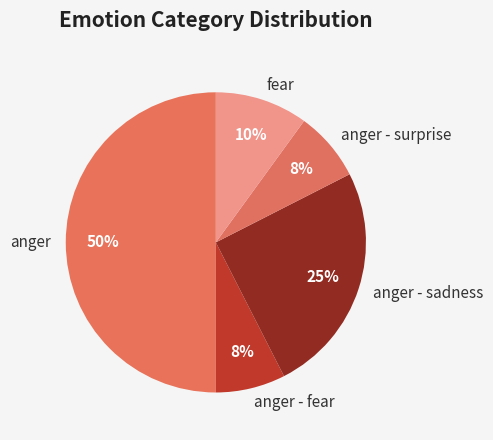

Approximately how many times larger is the value at fear compared to anger - sadness?

0.4